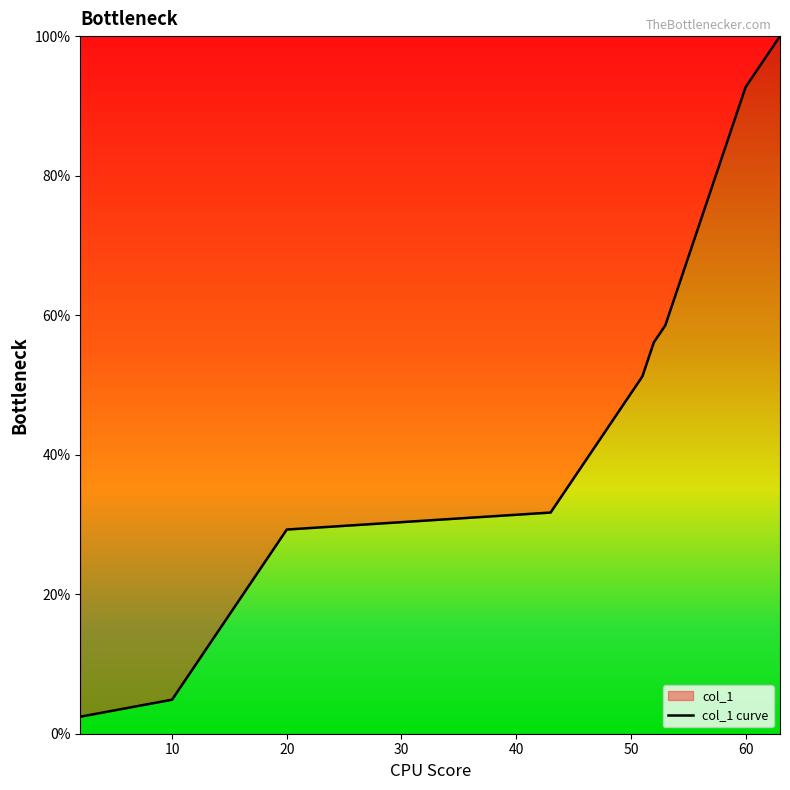

The value at 60 is 92.7. True or false?

True